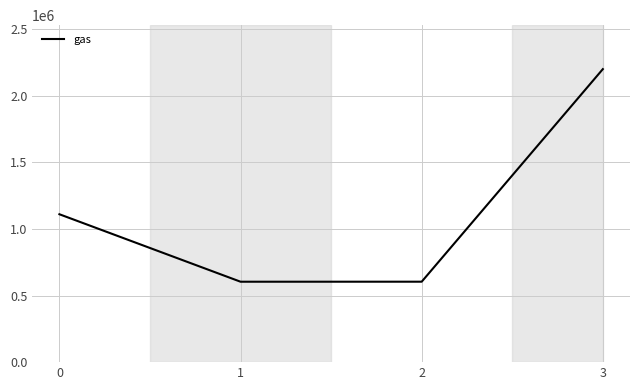

Approximately how many times larger is the value at 0 compared to 2?

1.8